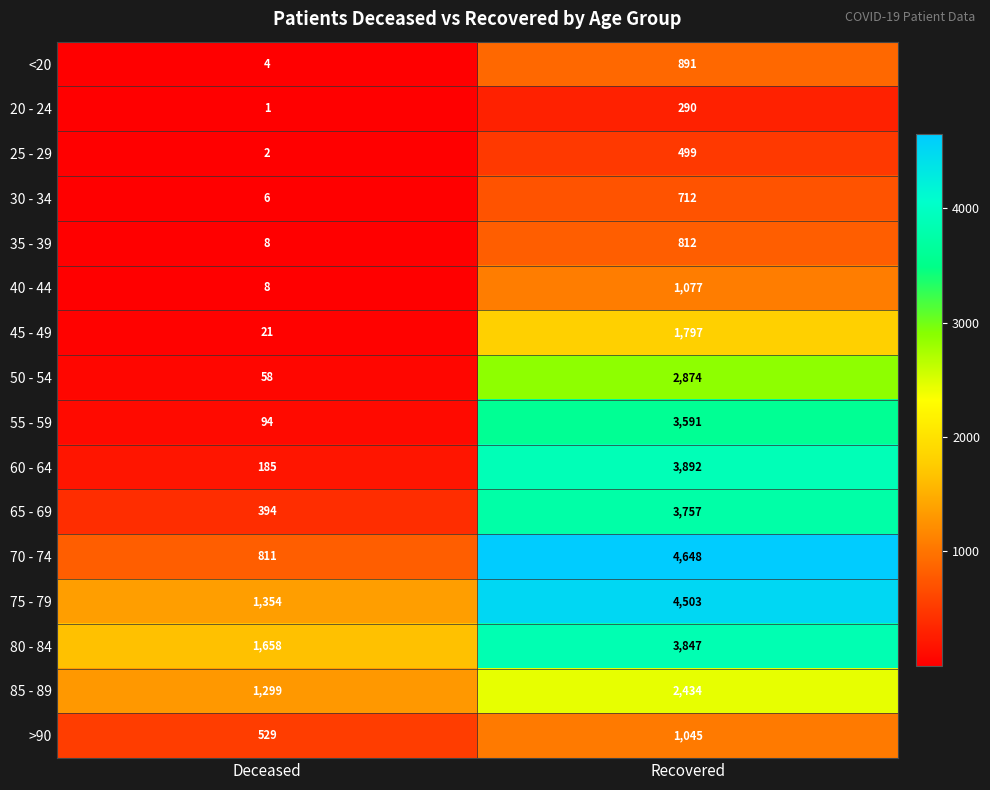

Which series has the largest total across all categories?

75 - 79